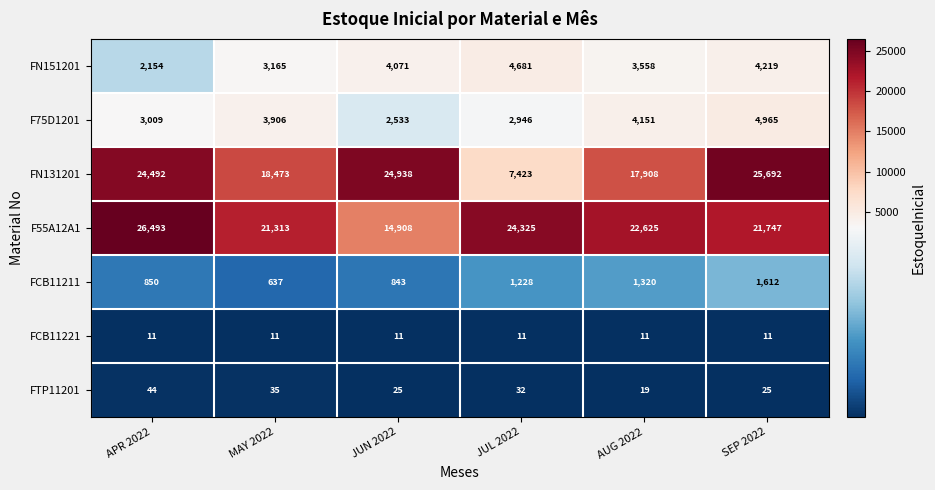

At SEP 2022, list the series in order from smallest to largest.

FCB11221, FTP11201, FCB11211, FN151201, F75D1201, F55A12A1, FN131201